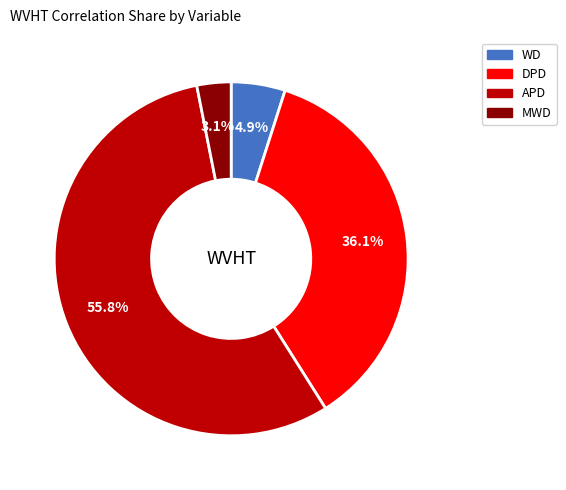

Rank the categories by value from highest to lowest.

APD, DPD, WD, MWD